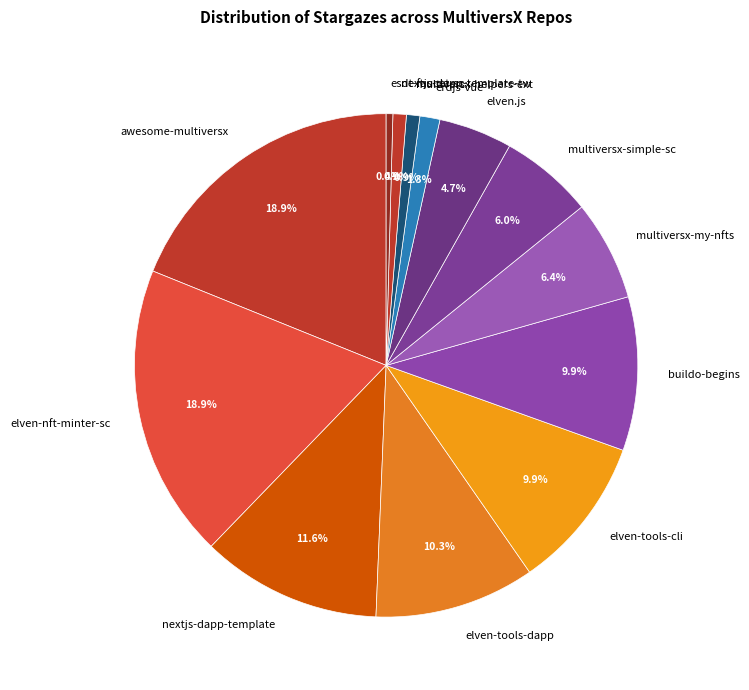

True or false: multiversx-helpers-ext accounts for 11% of the total.

False